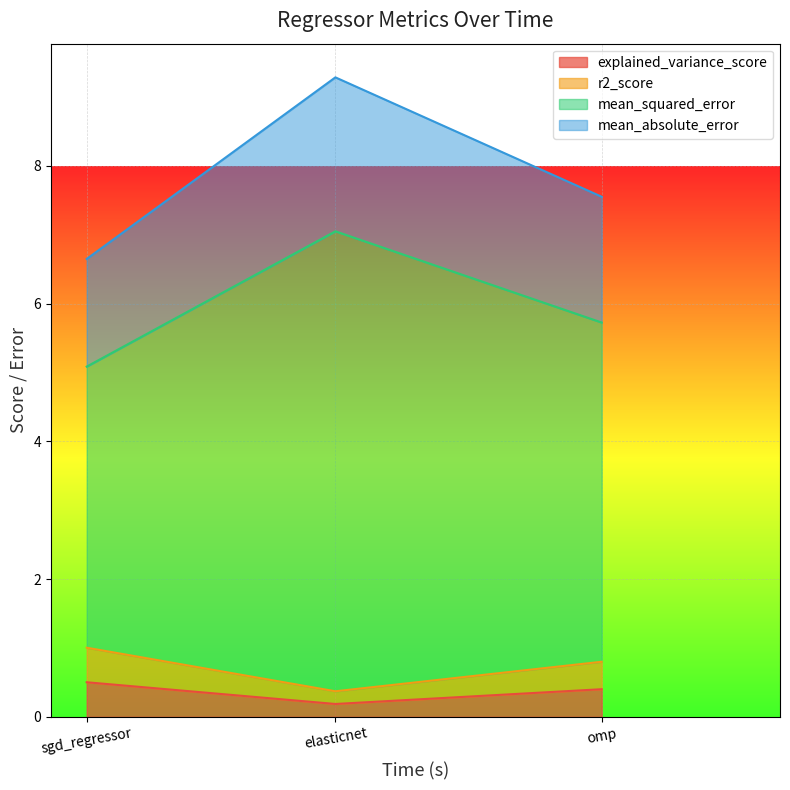

Reading right to left, transcribe the values for explained_variance_score.

0.4	0.2	0.5